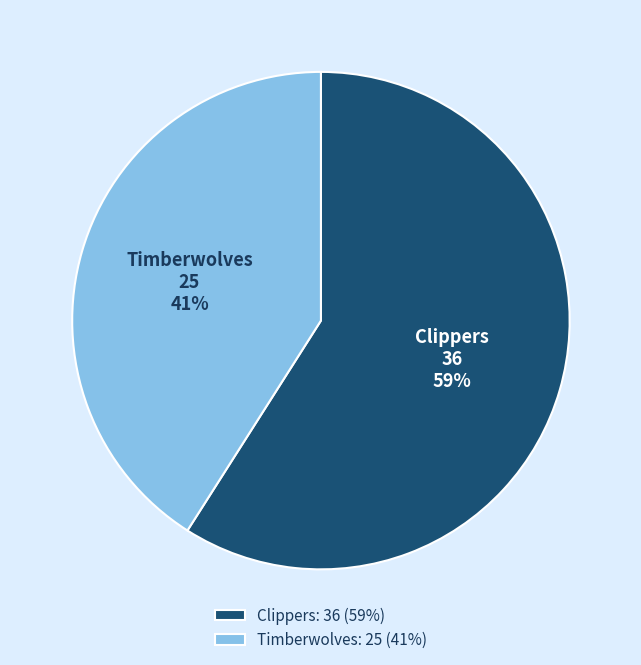

Which has a higher value, Clippers: 36 (59%) or Timberwolves: 25 (41%)?

Clippers: 36 (59%)